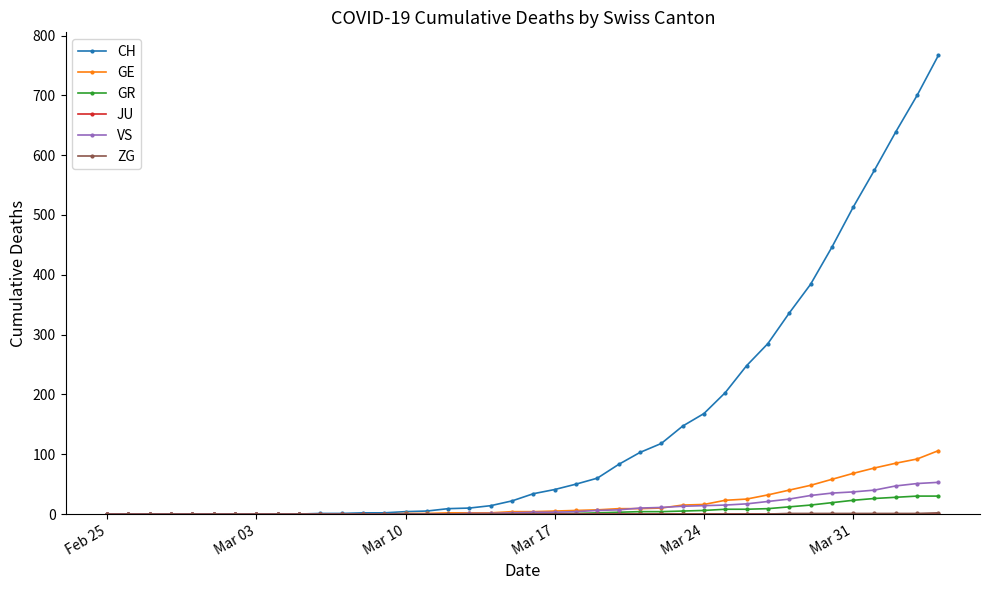

What is the greatest value displayed?

767